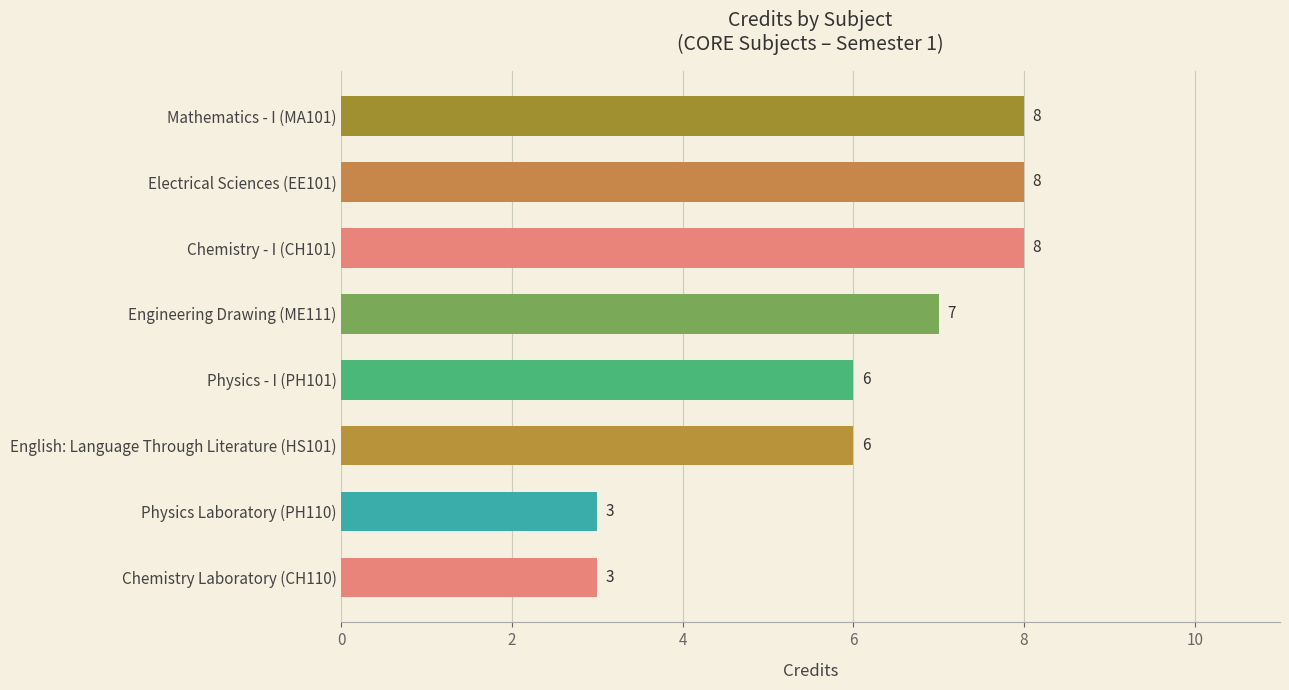

What value does the data have at Chemistry Laboratory (CH110)?

3